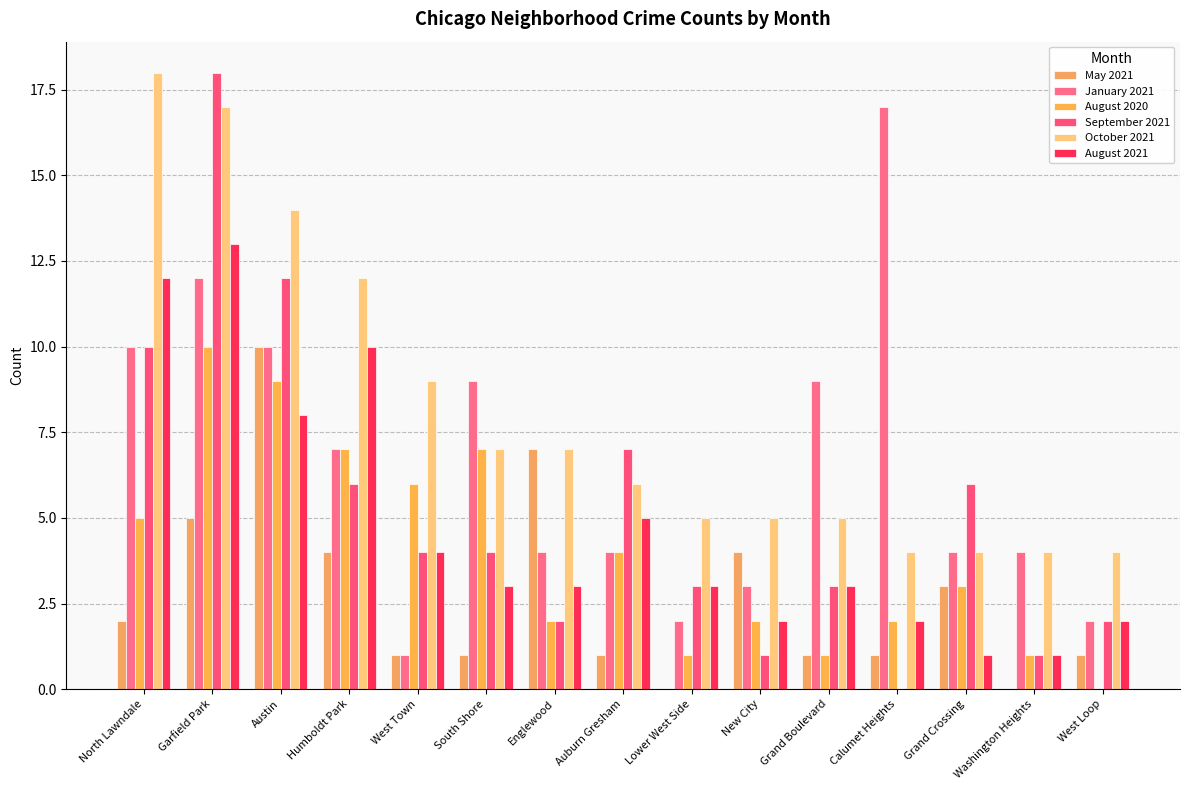

What is the greatest value displayed?

18